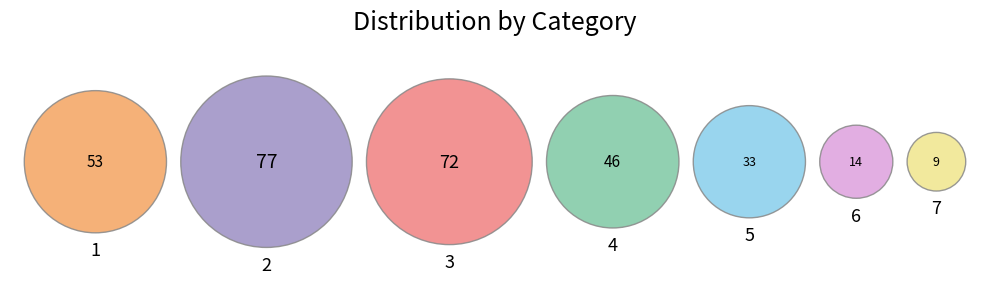

Which slice is the smallest?

7